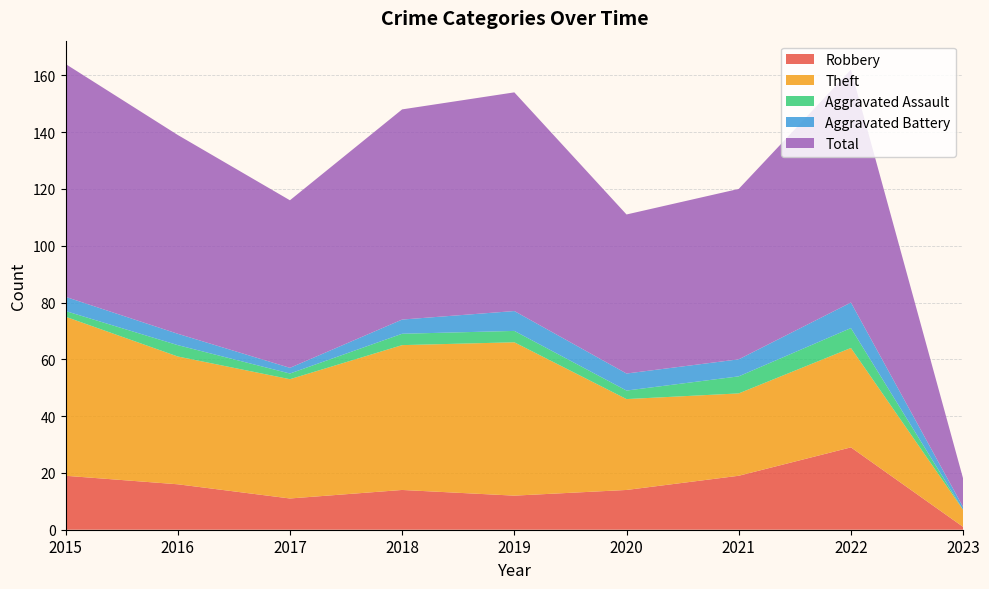

Reading right to left, extract all data points from this chart.

Robbery: 2023=1	2022=29	2021=19	2020=14	2019=12	2018=14	2017=11	2016=16	2015=19
Theft: 2023=6	2022=35	2021=29	2020=32	2019=54	2018=51	2017=42	2016=45	2015=56
Aggravated Assault: 2023=0	2022=7	2021=6	2020=3	2019=4	2018=4	2017=2	2016=4	2015=2
Aggravated Battery: 2023=1	2022=9	2021=6	2020=6	2019=7	2018=5	2017=2	2016=4	2015=5
Total: 2023=10	2022=82	2021=60	2020=56	2019=77	2018=74	2017=59	2016=70	2015=82